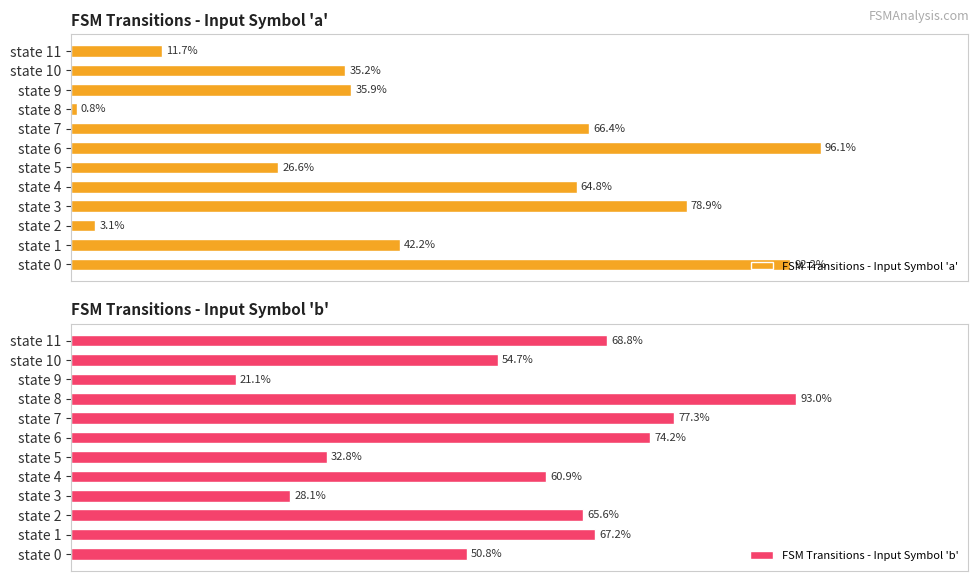

Where is FSM Transitions - Input Symbol 'a' nearest to the value 48?

state 1